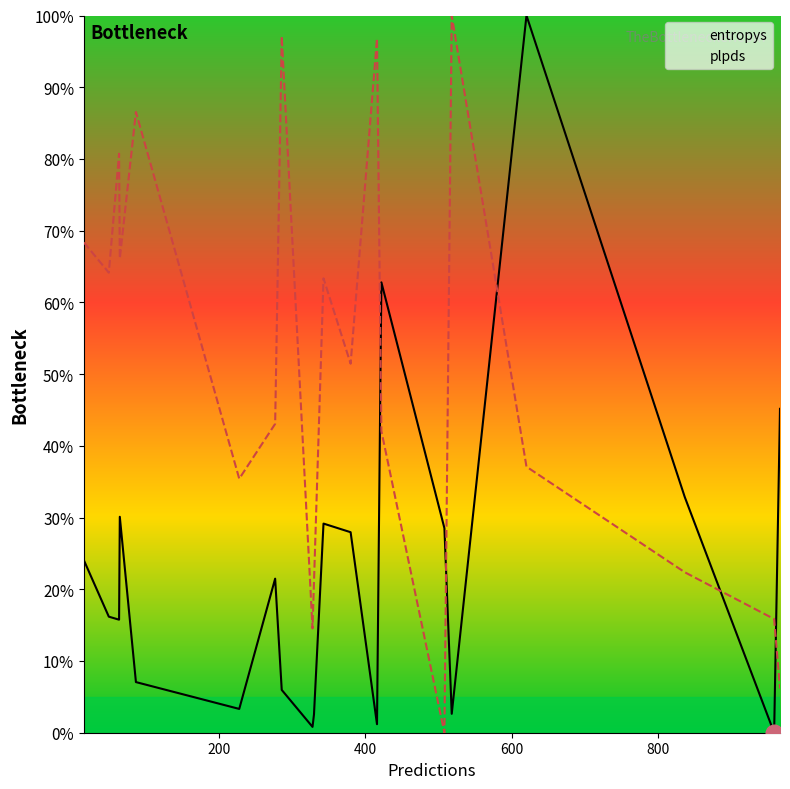

Rank the series by their average value, from lowest to highest.

entropys, plpds